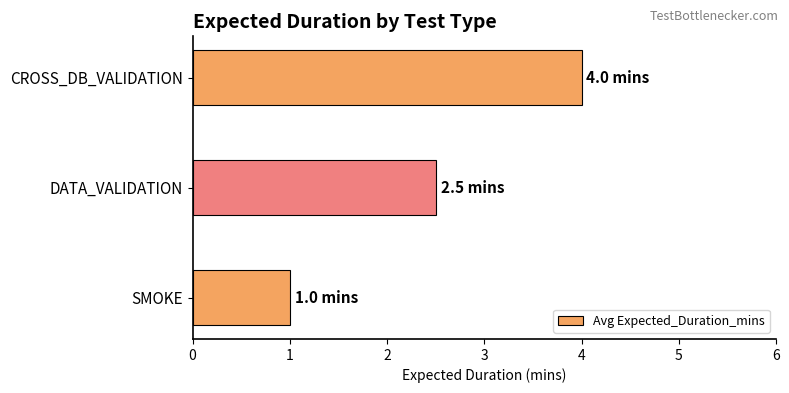

List the labels in order of value, smallest first.

SMOKE, DATA_VALIDATION, CROSS_DB_VALIDATION